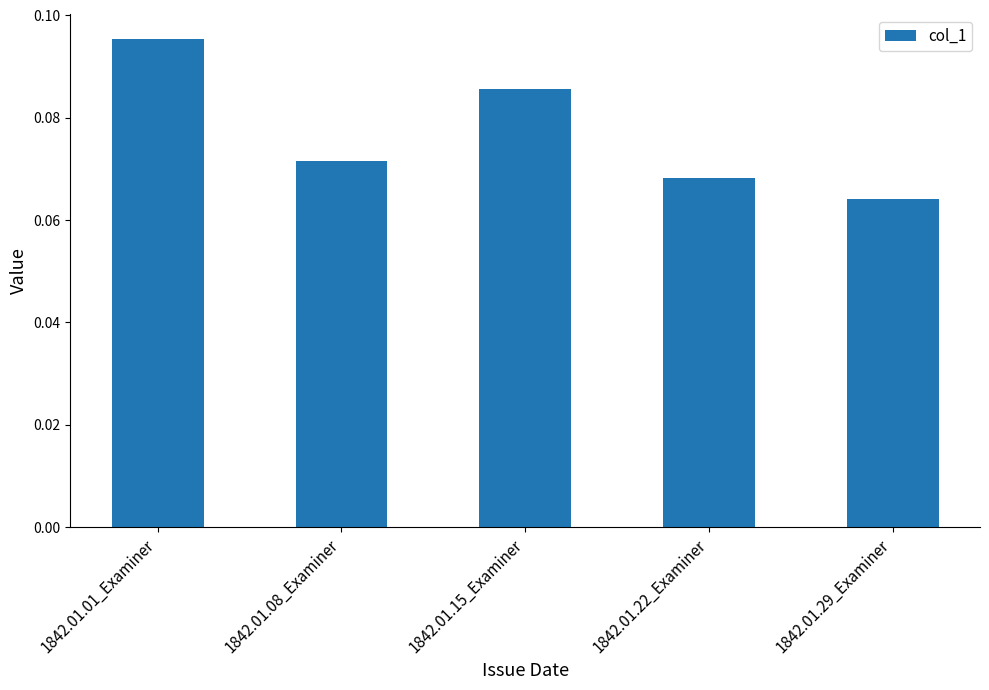

At which label is the value closest to 0?

1842.01.29_Examiner